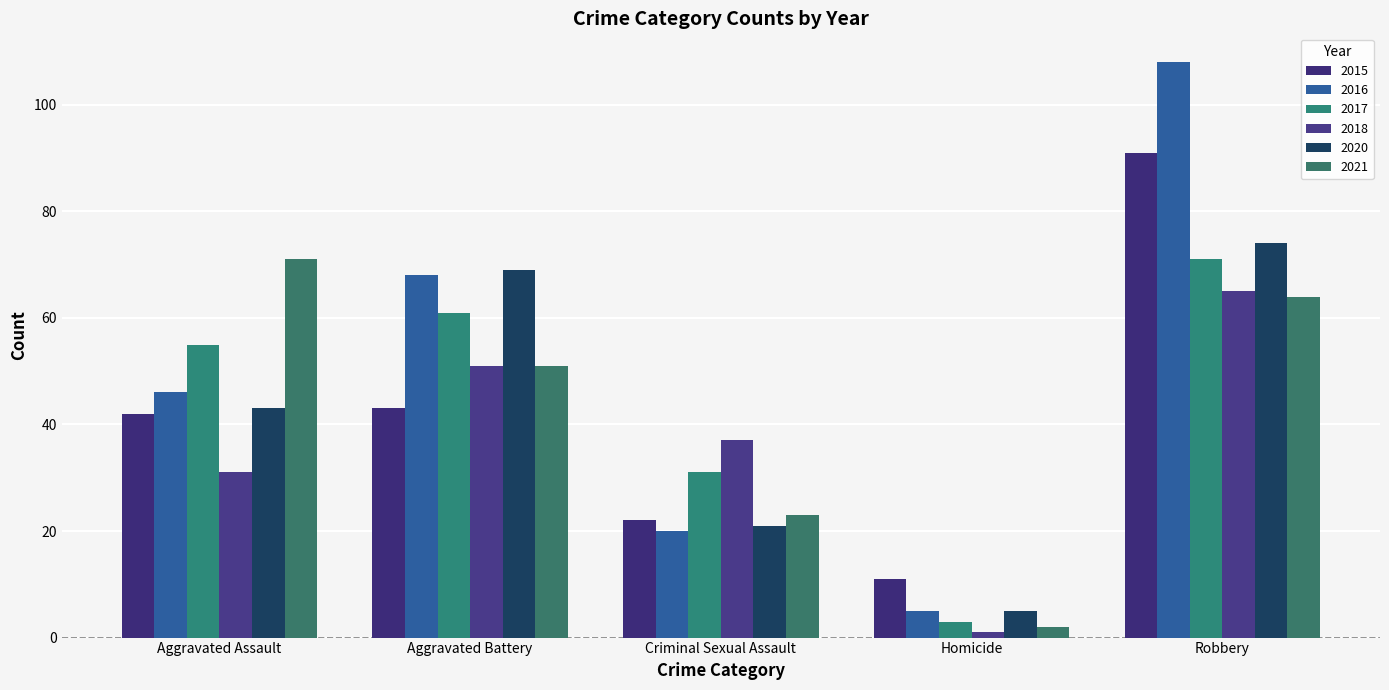

How many groups of bars are there?

5